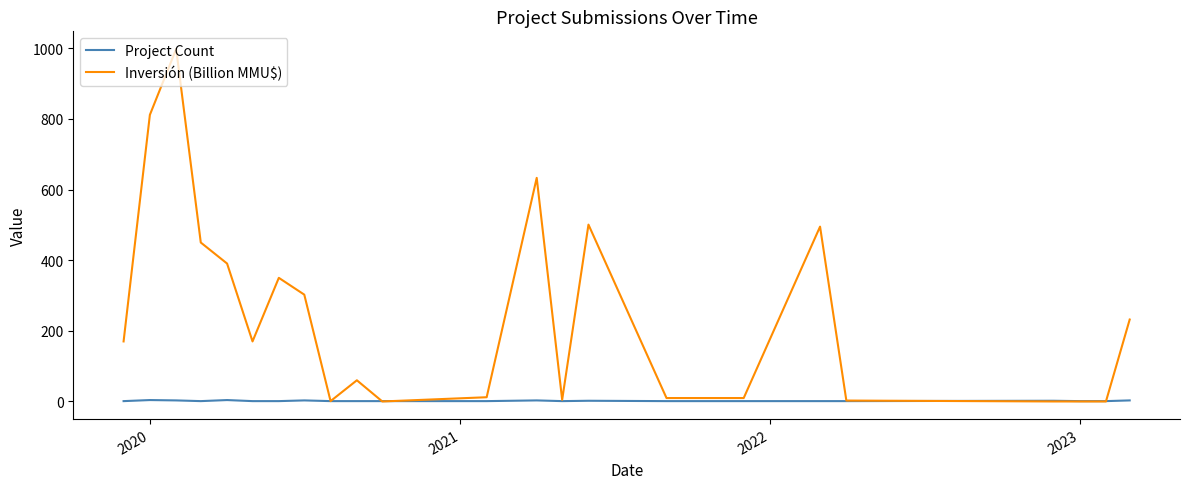

List the series in order of their peak value, highest first.

Inversión (Billion MMU$), Project Count